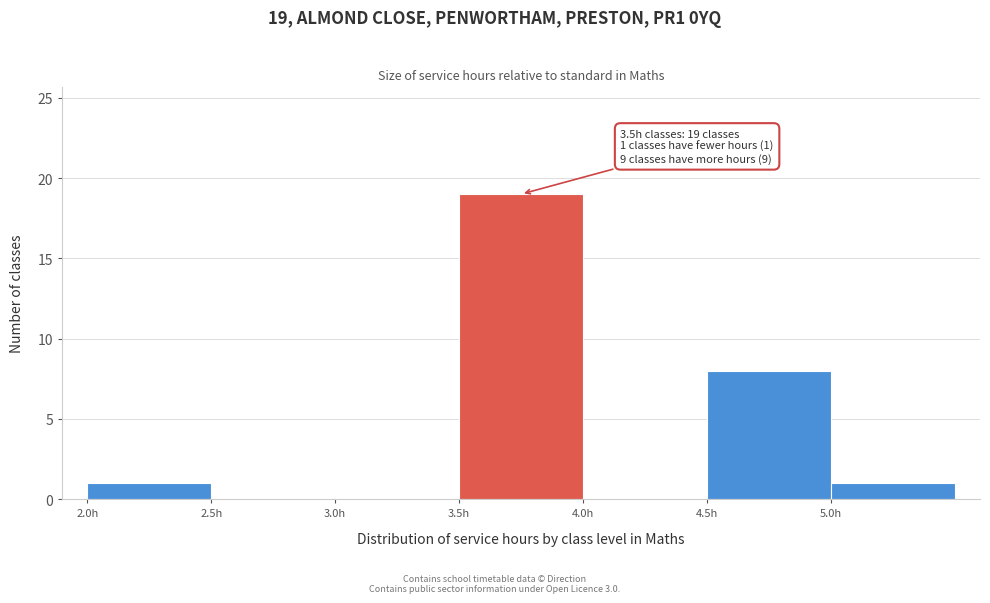

Over which range of the x-axis is the bar tallest?

3.5 to 4.0